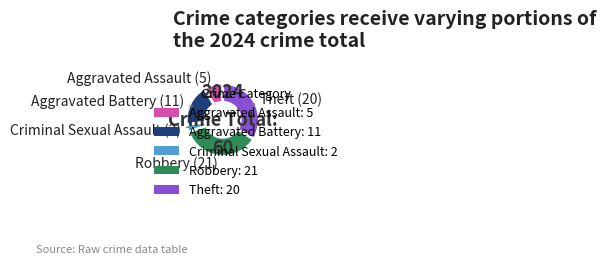

Between Theft: 20 and Robbery: 21, which is larger?

Robbery: 21